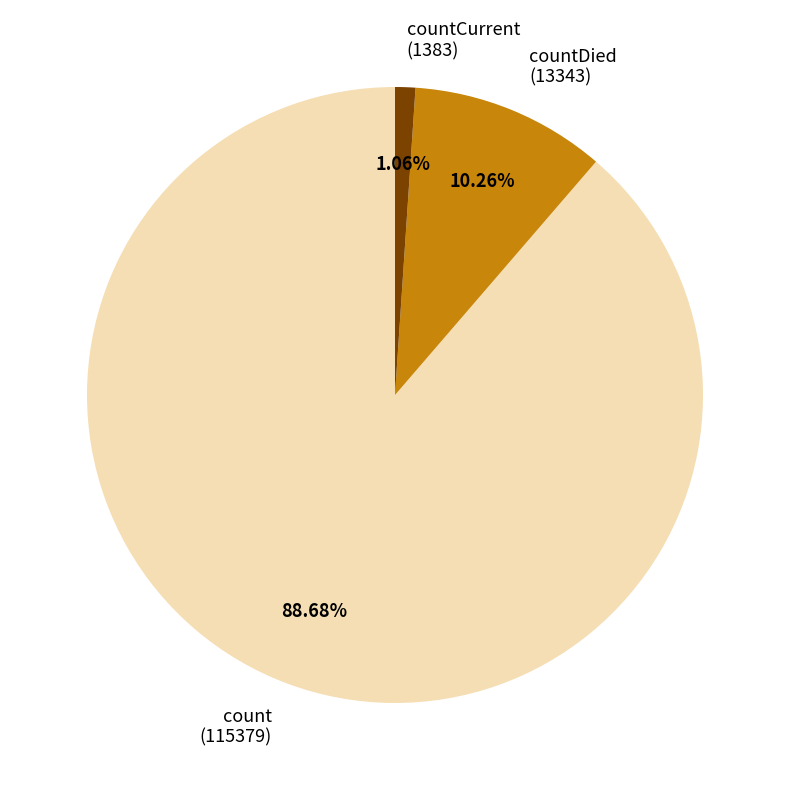

Which category has the biggest portion of the pie?

count (115379)